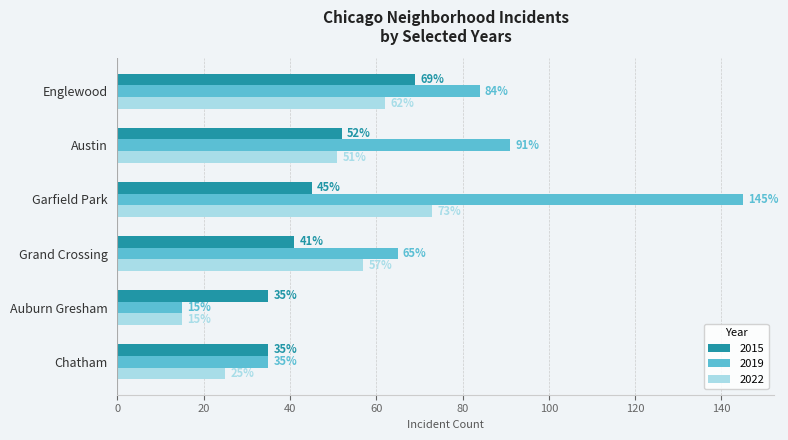

List the series in order of their peak value, highest first.

2019, 2022, 2015